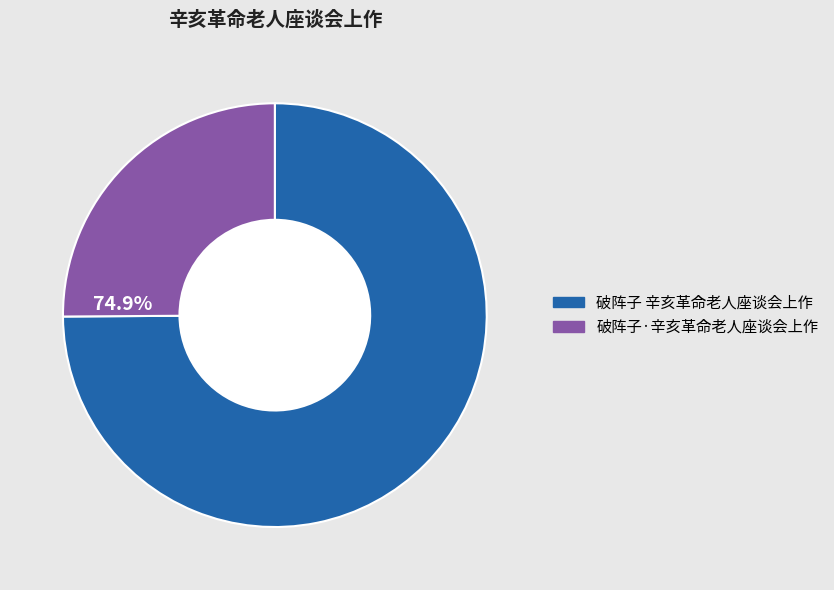

True or false: 破阵子 辛亥革命老人座谈会上作 accounts for 66% of the total.

False